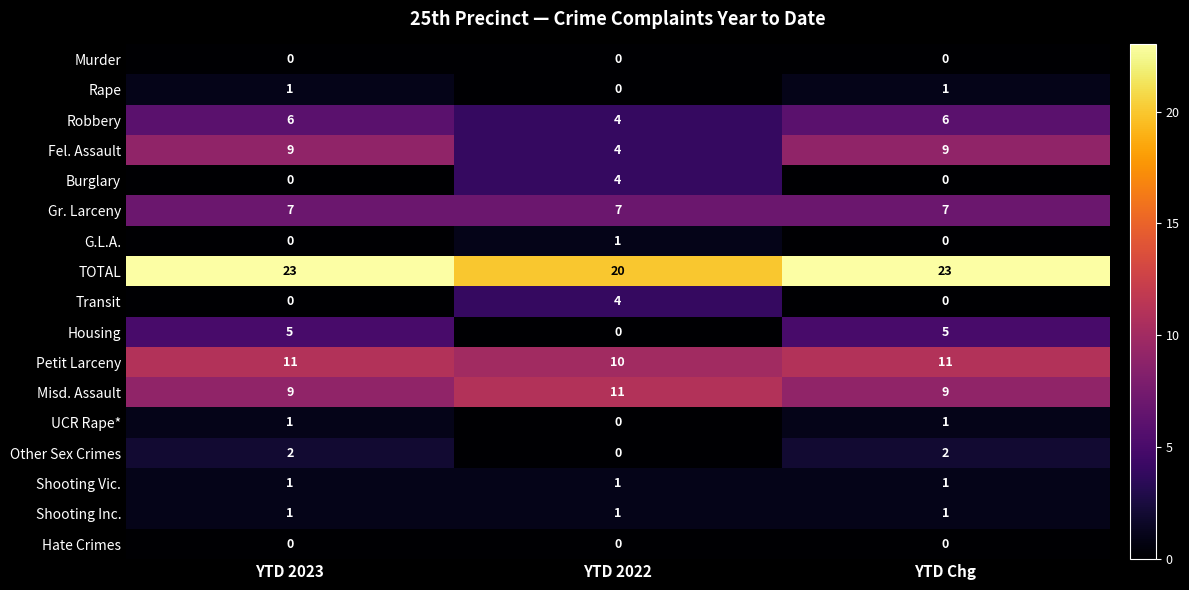

The value of Hate Crimes at YTD 2022 is 0. True or false?

True